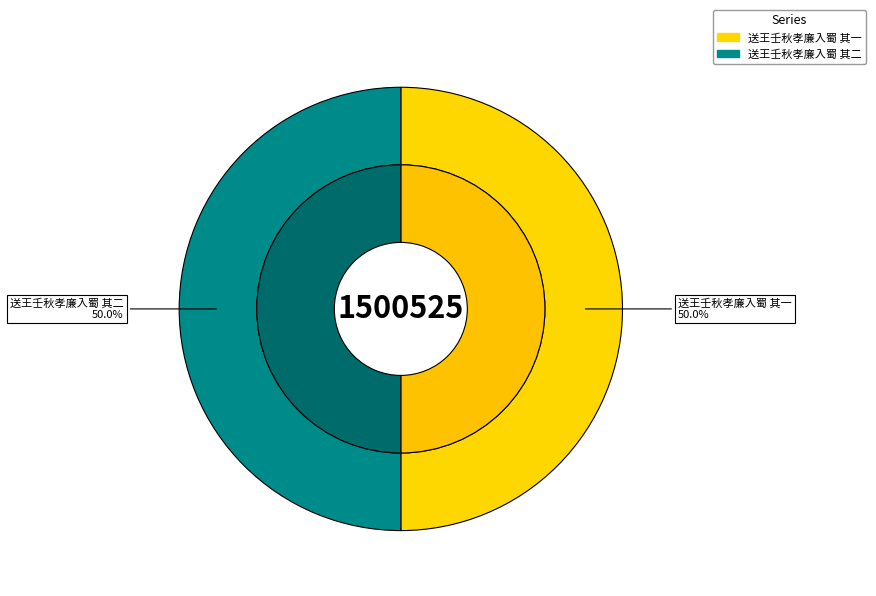

What percentage is NOT represented by 送王壬秋孝廉入蜀 其二?

50.0%